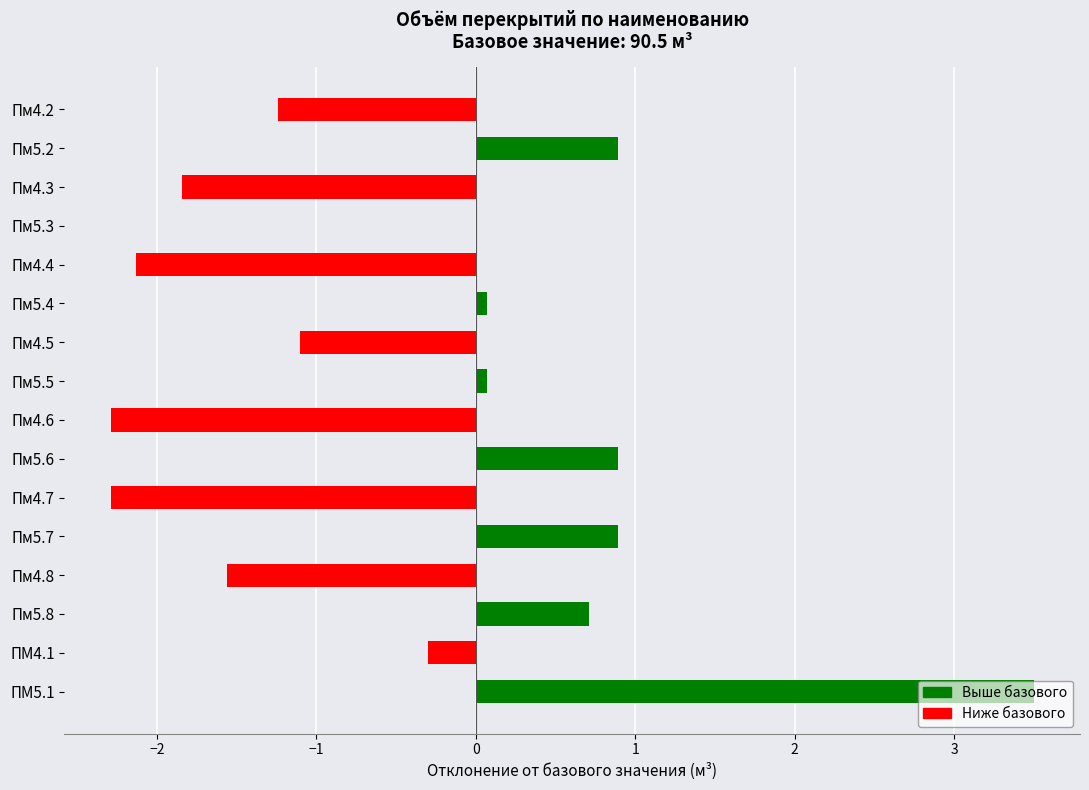

What is the sum of the values at Пм5.8 and Пм5.5?

0.8